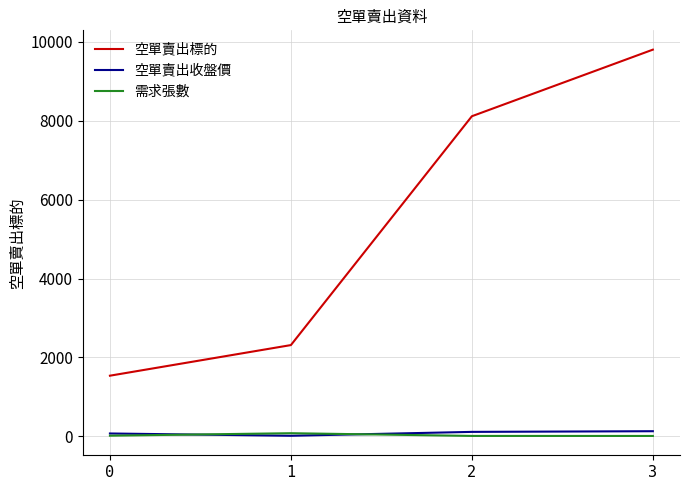

Count the number of data series in this chart.

3